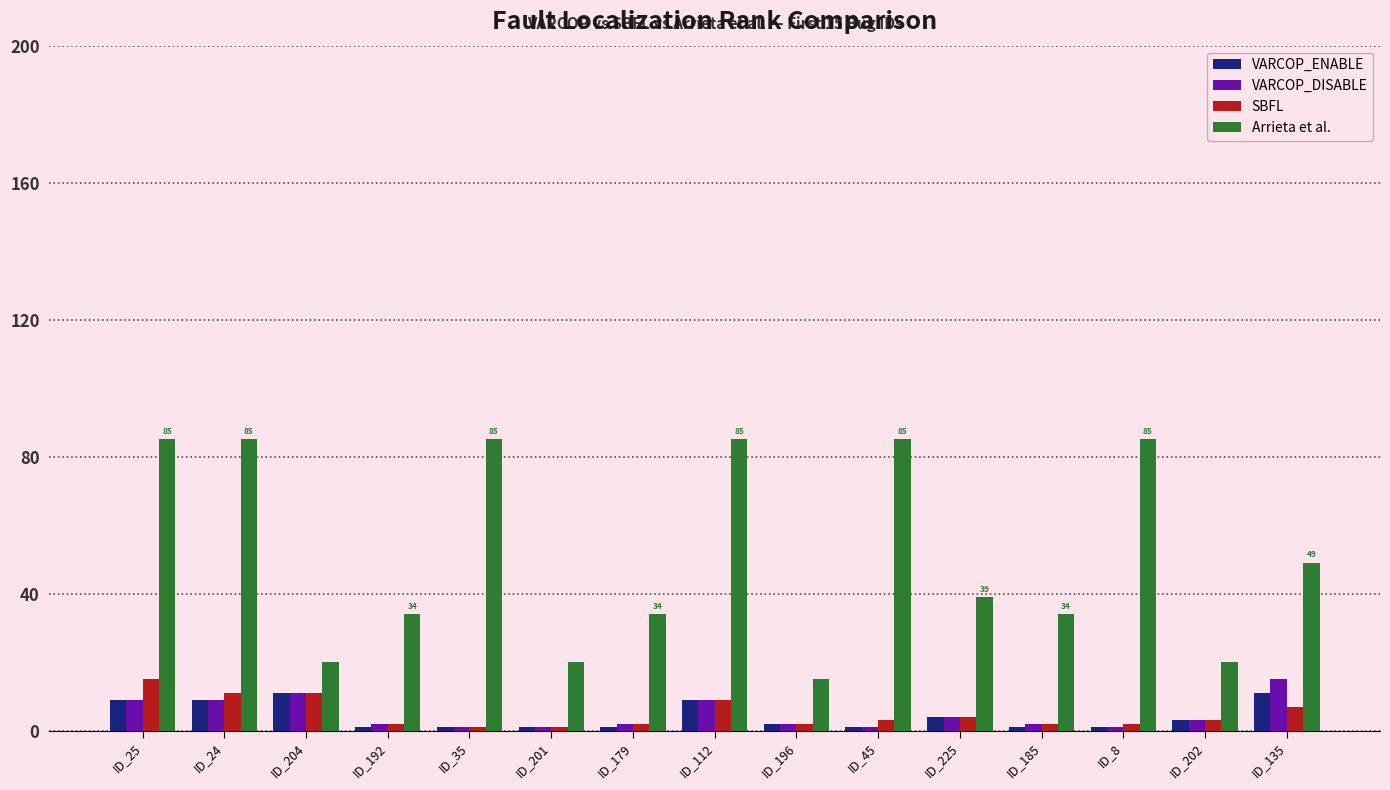

What is the total value across all series at ID_204?

53